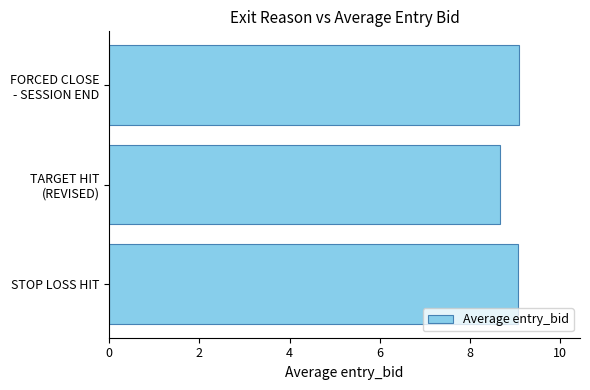

What is the difference between the maximum and minimum values?

0.4